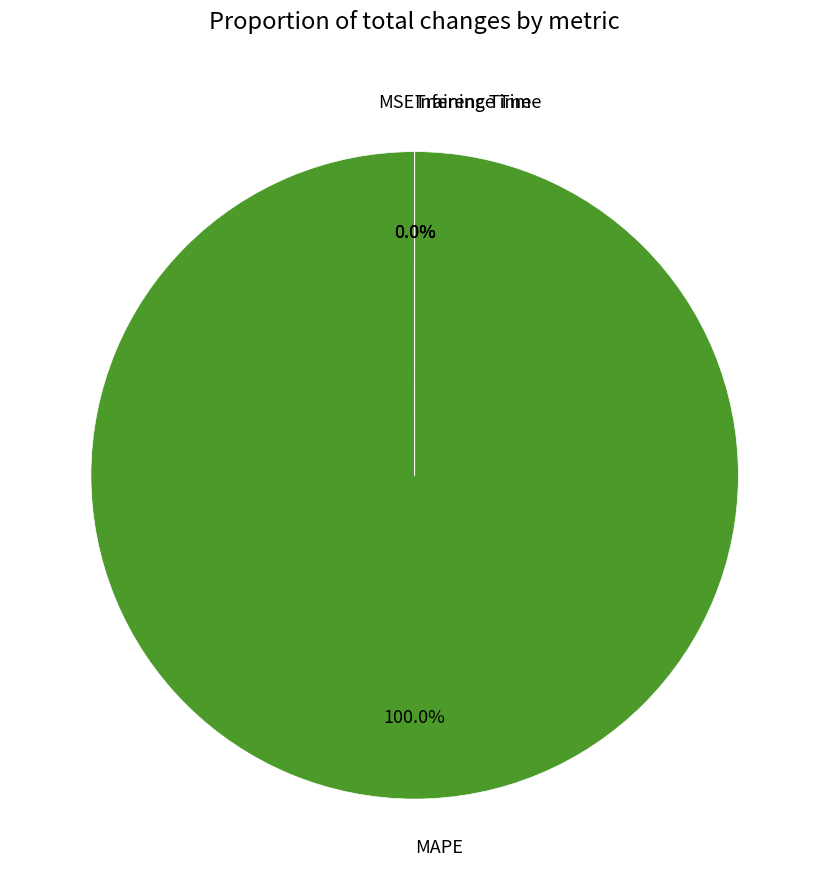

Does Training Time represent more than half of the total?

No